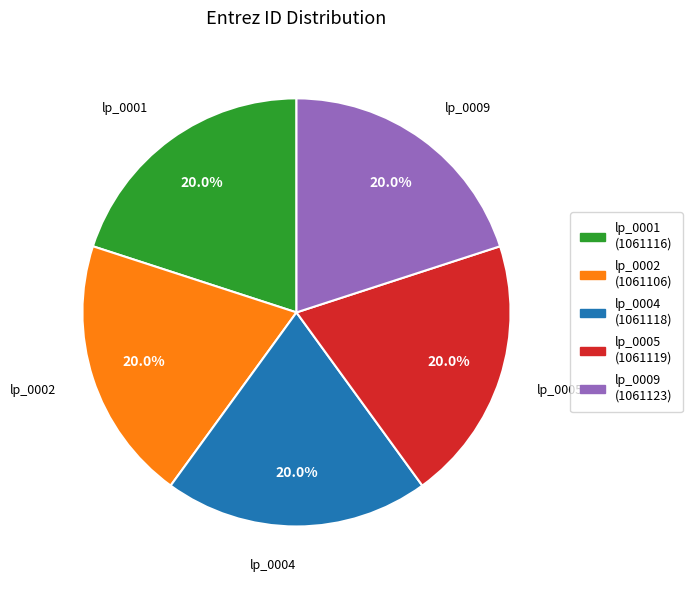

Is there any slice that represents more than half of the pie?

No